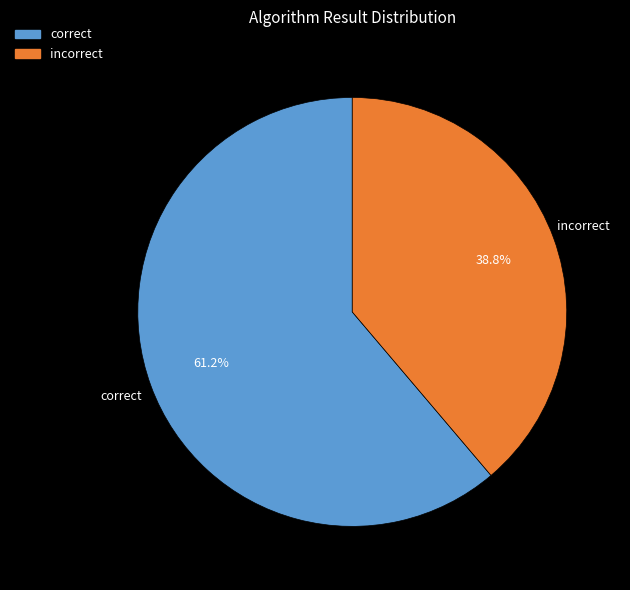

To the nearest percent, what is the average slice percentage?

50%